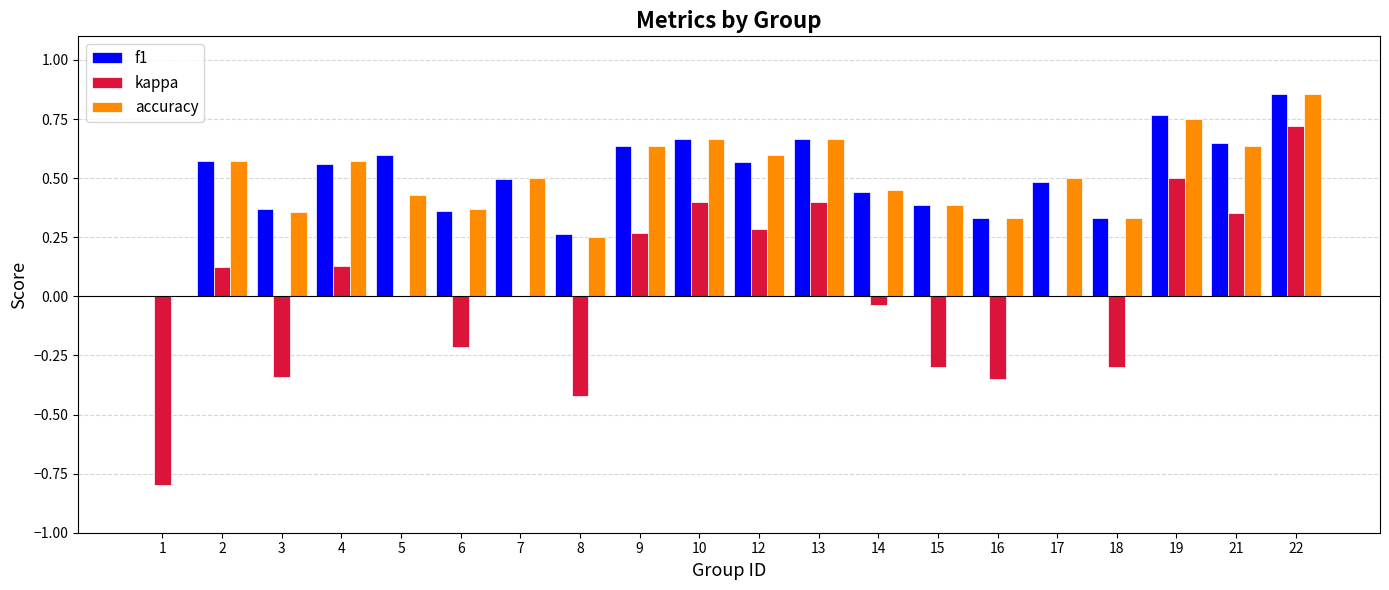

How many groups of bars are there?

20